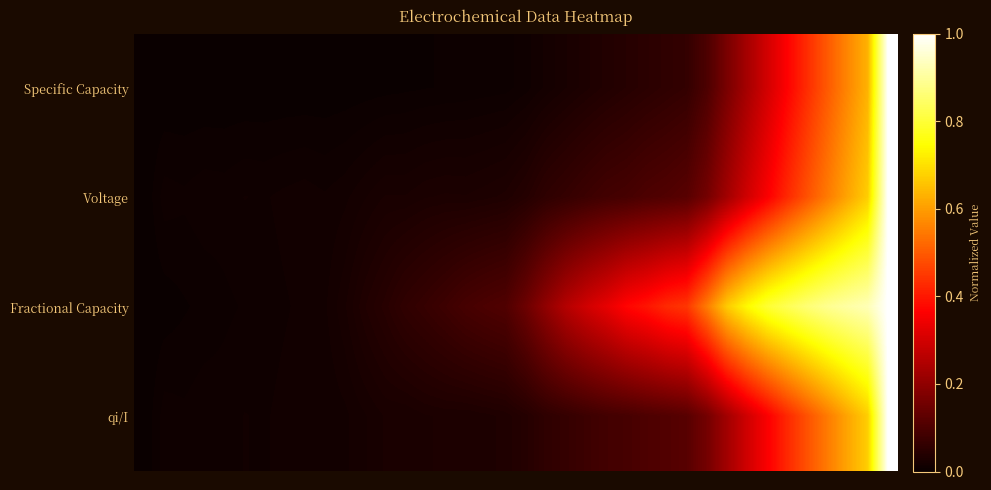

Reading left to right, list all the values displayed in this chart.

Specific Capacity: 0.0	0.0	0.0	0.0	0.0	0.0	0.0	0.0	0.0	0.0	0.0	0.0	0.0	0.0	0.0	0.0	0.0	0.0	0.0	0.0	0.0	0.0	0.0	0.0	0.0	0.0	0.1	0.1	0.1	0.2	0.2	0.3	0.4	0.4	0.5	0.6	0.6	1.0
Voltage: 0.0	0.0	0.0	0.0	0.0	0.0	0.0	0.0	0.0	0.0	0.0	0.0	0.0	0.0	0.0	0.0	0.0	0.0	0.0	0.0	0.1	0.1	0.1	0.1	0.1	0.1	0.1	0.1	0.2	0.2	0.3	0.4	0.4	0.5	0.5	0.6	0.7	1.0
Fractional Capacity: 0.0	0.0	0.0	0.0	0.0	0.0	0.0	0.0	0.0	0.0	0.0	0.0	0.0	0.1	0.1	0.1	0.1	0.1	0.1	0.1	0.2	0.3	0.3	0.3	0.4	0.4	0.4	0.4	0.6	0.7	0.7	0.8	0.8	0.9	0.9	0.9	0.9	1.0
qi/I: 0.0	0.0	0.0	0.0	0.0	0.0	0.0	0.0	0.0	0.0	0.0	0.0	0.0	0.0	0.0	0.0	0.0	0.0	0.0	0.0	0.1	0.1	0.1	0.1	0.1	0.1	0.1	0.1	0.2	0.2	0.3	0.4	0.4	0.5	0.5	0.6	0.7	1.0